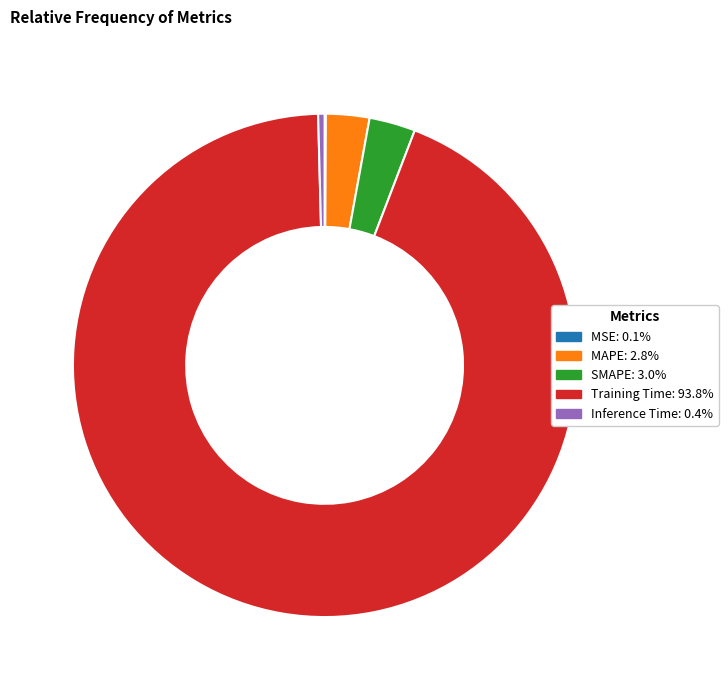

Do SMAPE and Training Time together represent more than half of the pie?

Yes